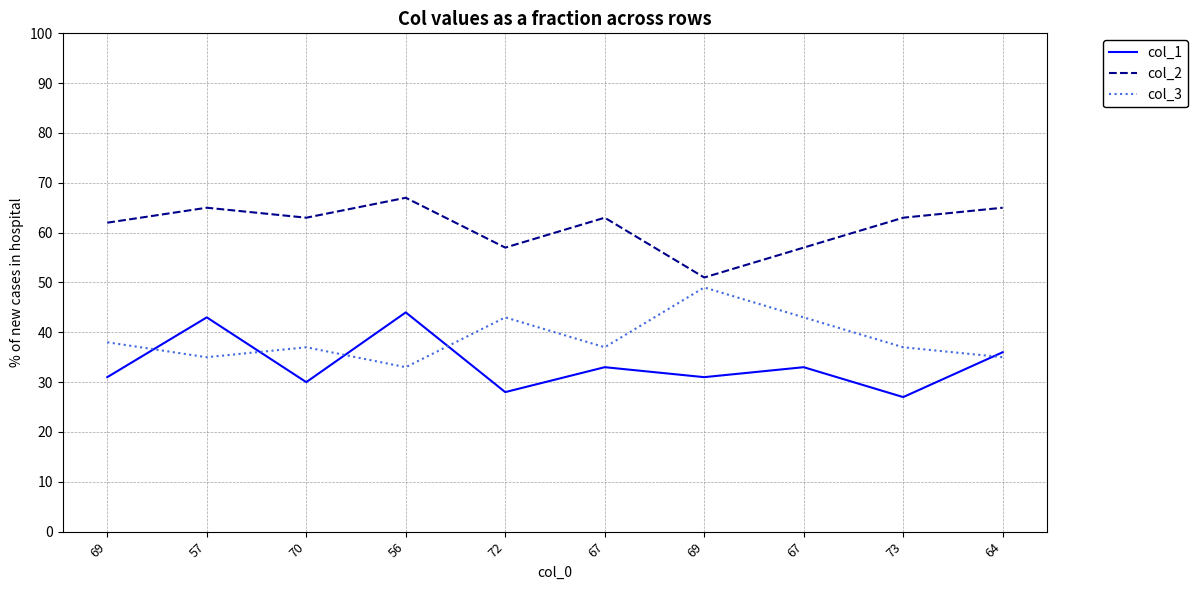

Does the chart have visible grid lines?

Yes